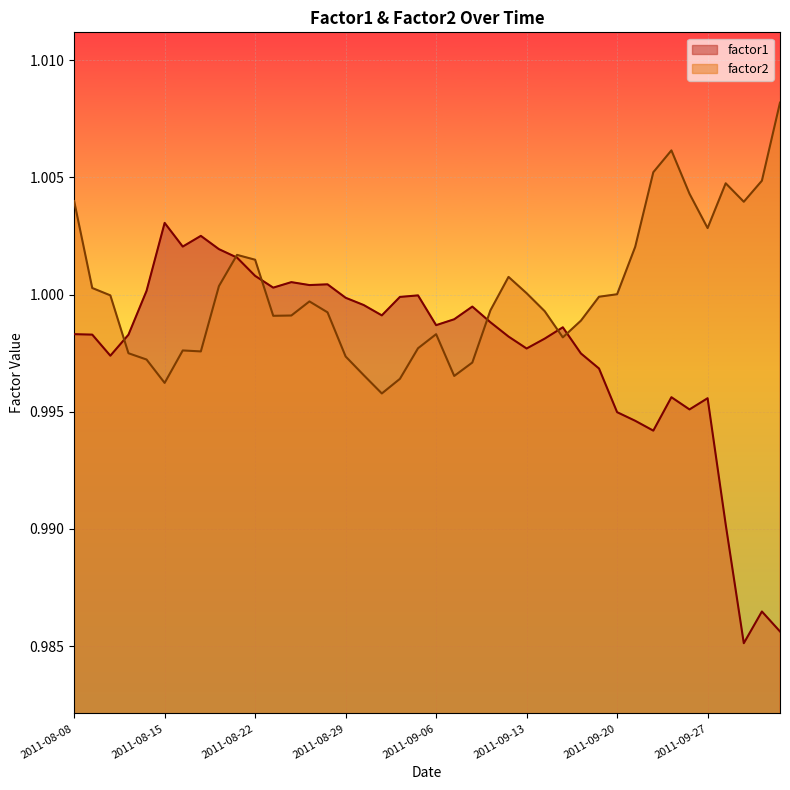

What are all the series names shown in the legend?

factor1, factor2